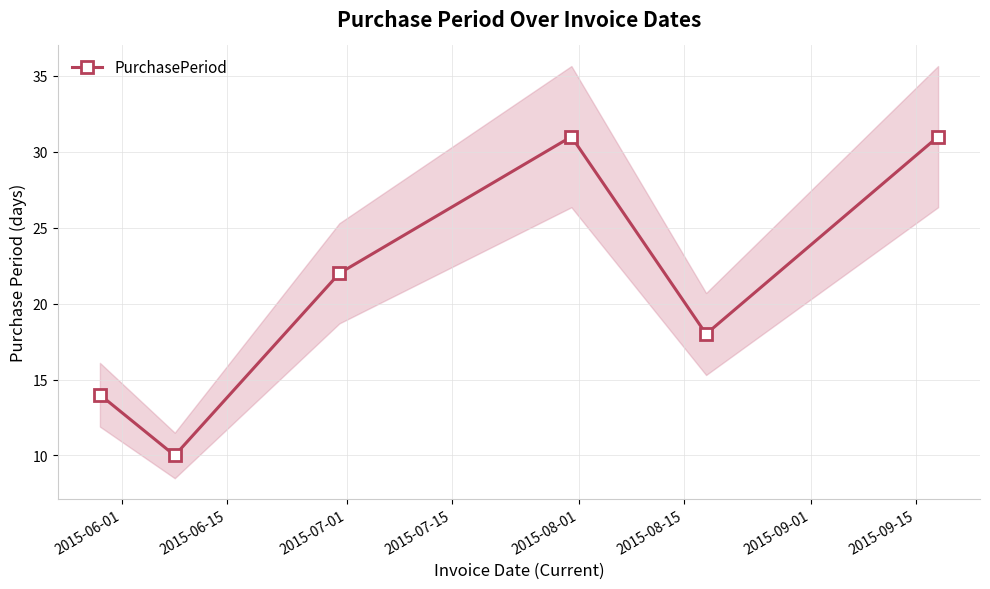

Count the number of data series in this chart.

1